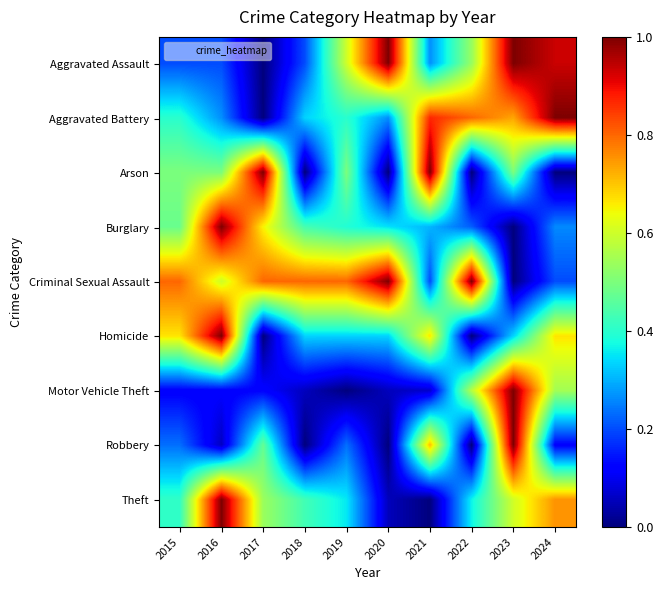

Which category has the lowest value across all series?

2017